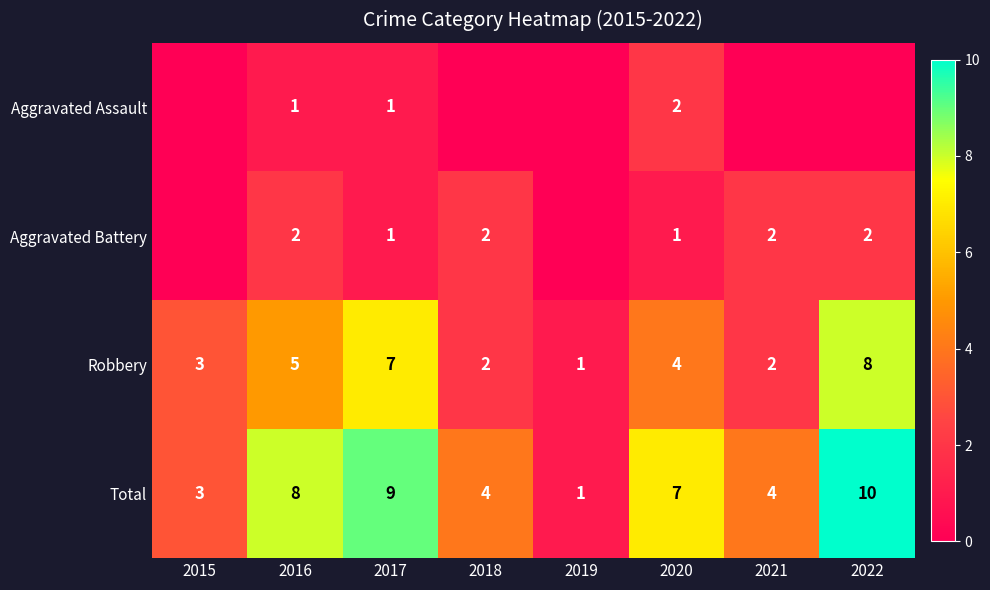

At which category is the sum across all series the highest?

2022